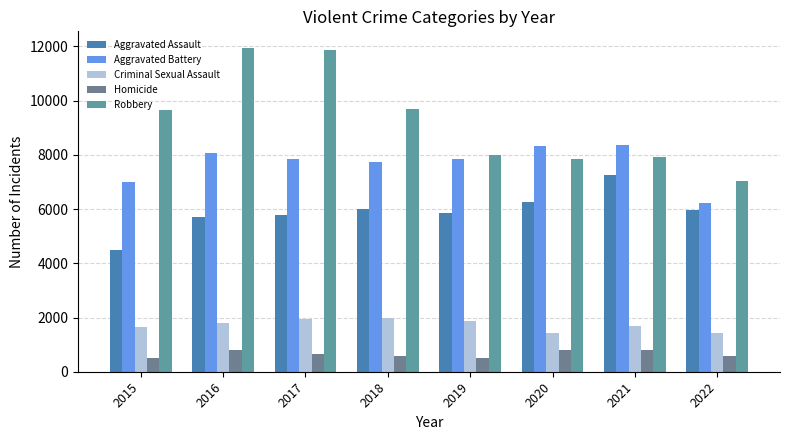

How many groups of bars are there?

8